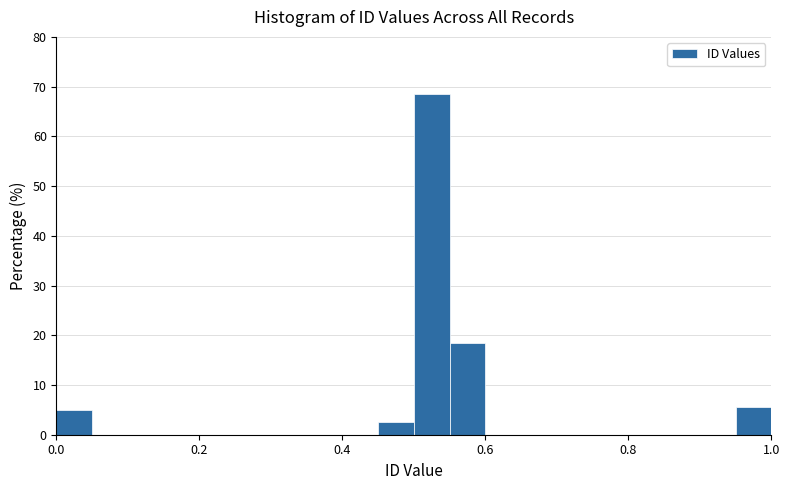

Around what value on the x-axis is the tallest bar? Give the approximate position of its centre, as read against the axis.

0.52